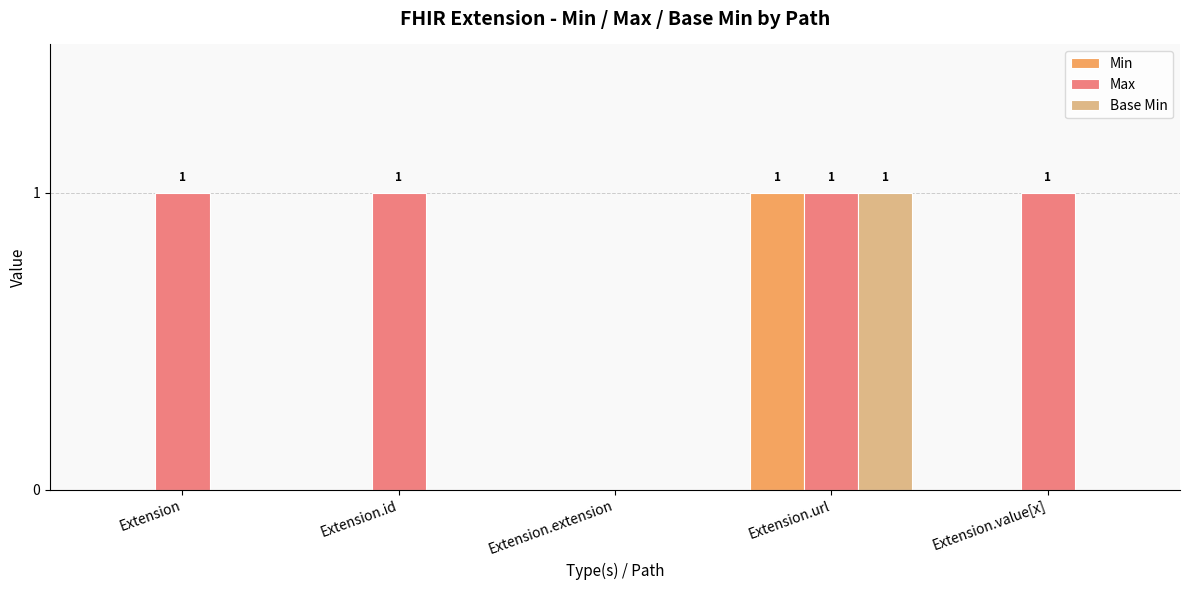

What is the total value across all series at Extension.value[x]?

1